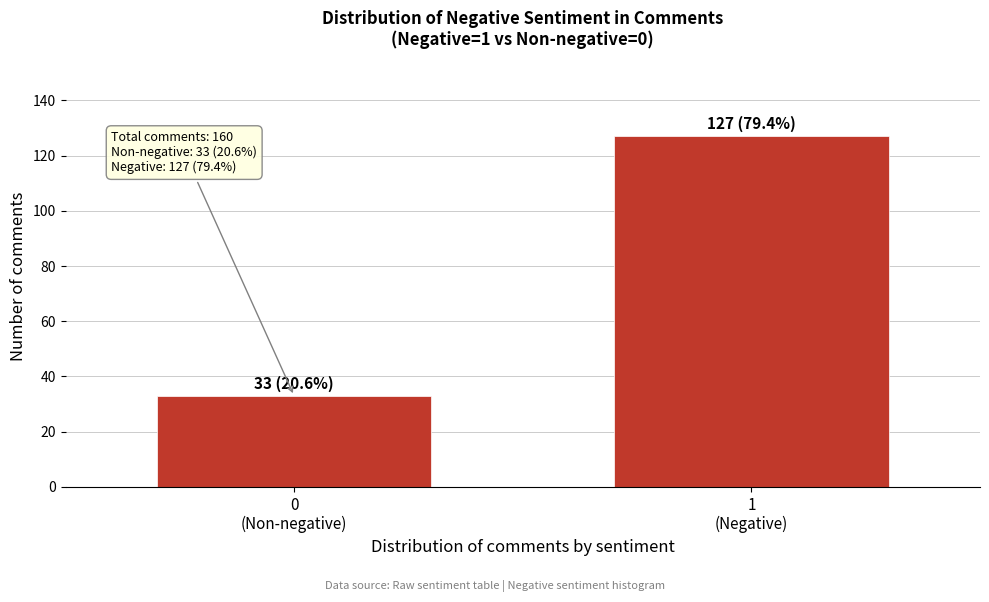

Reading left to right, extract all data points from this chart.

33	127